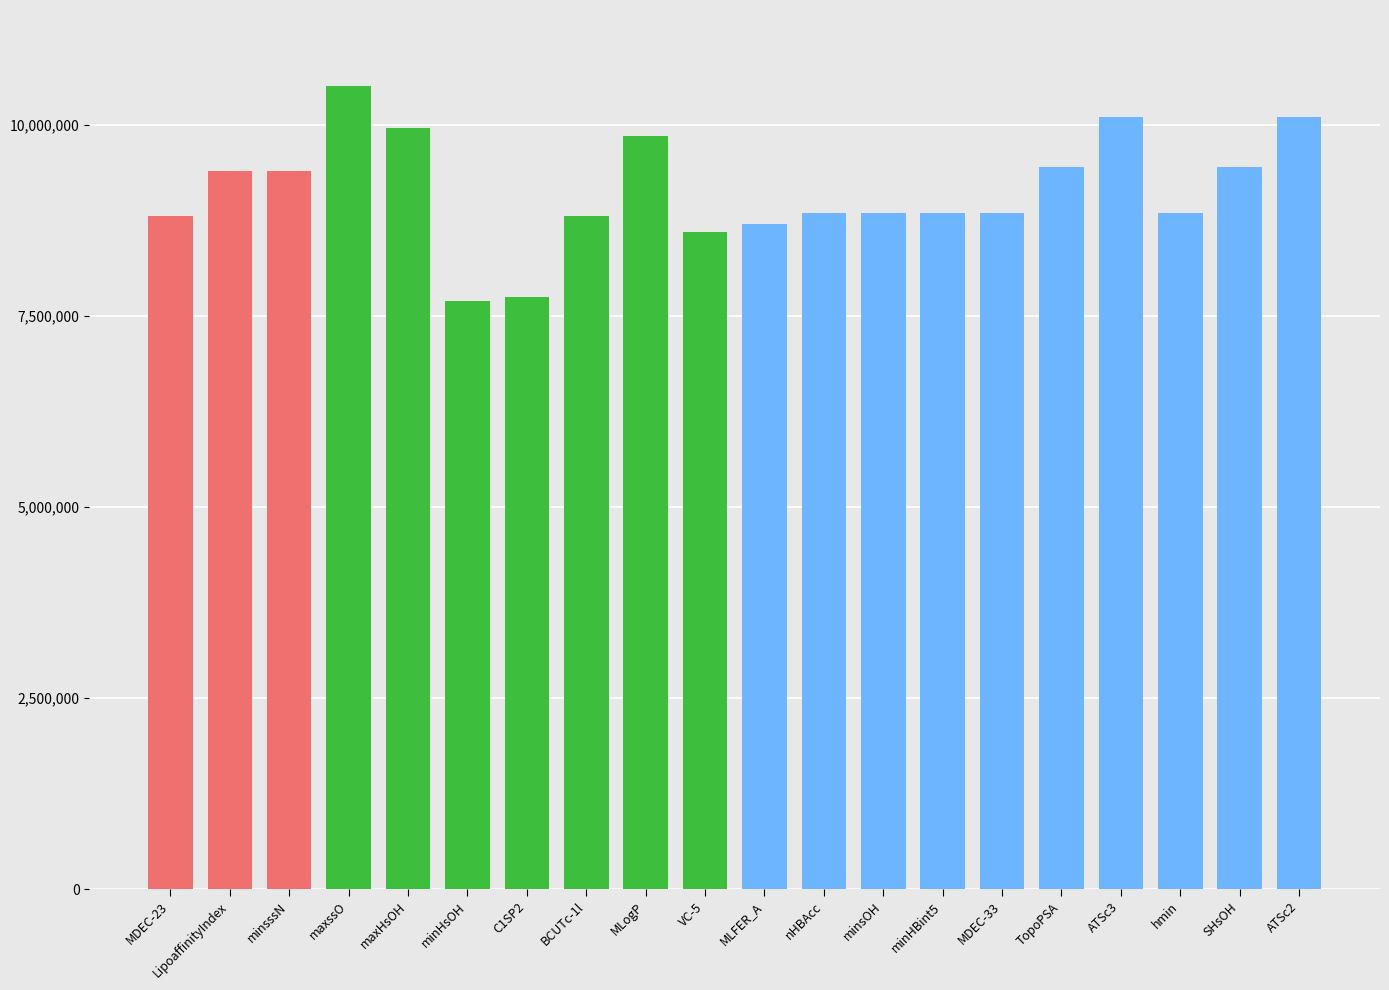

What is the sum of the values at LipoaffinityIndex and SHsOH?

18850000